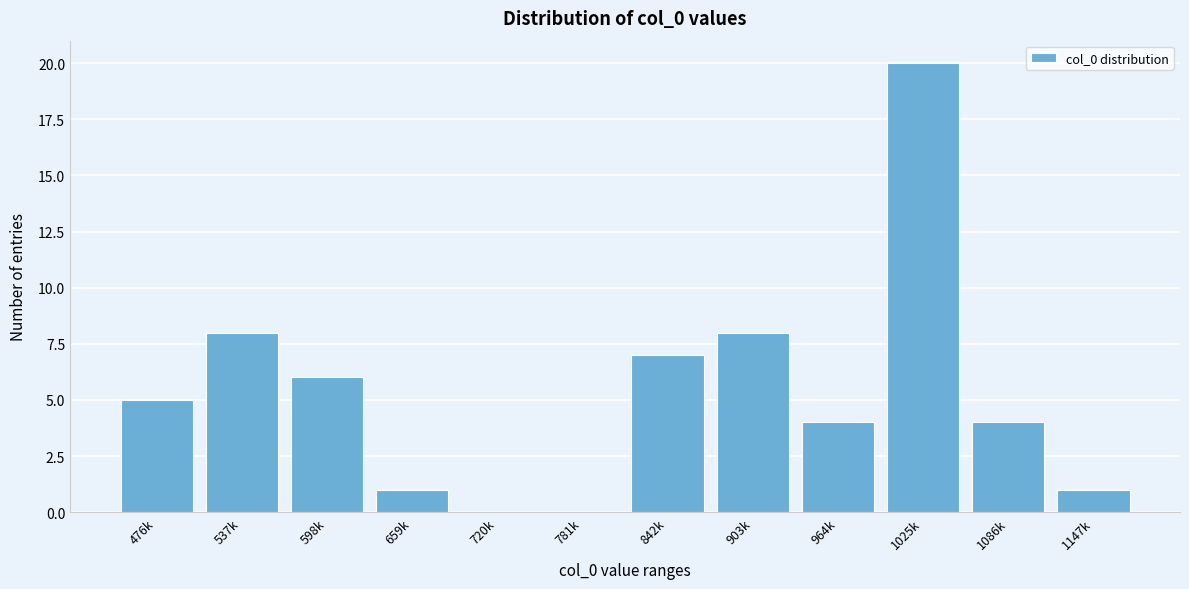

Reading left to right, transcribe all the data shown in this chart.

476k=5	537k=8	598k=6	659k=1	720k=0	781k=0	842k=7	903k=8	964k=4	1025k=20	1086k=4	1147k=1